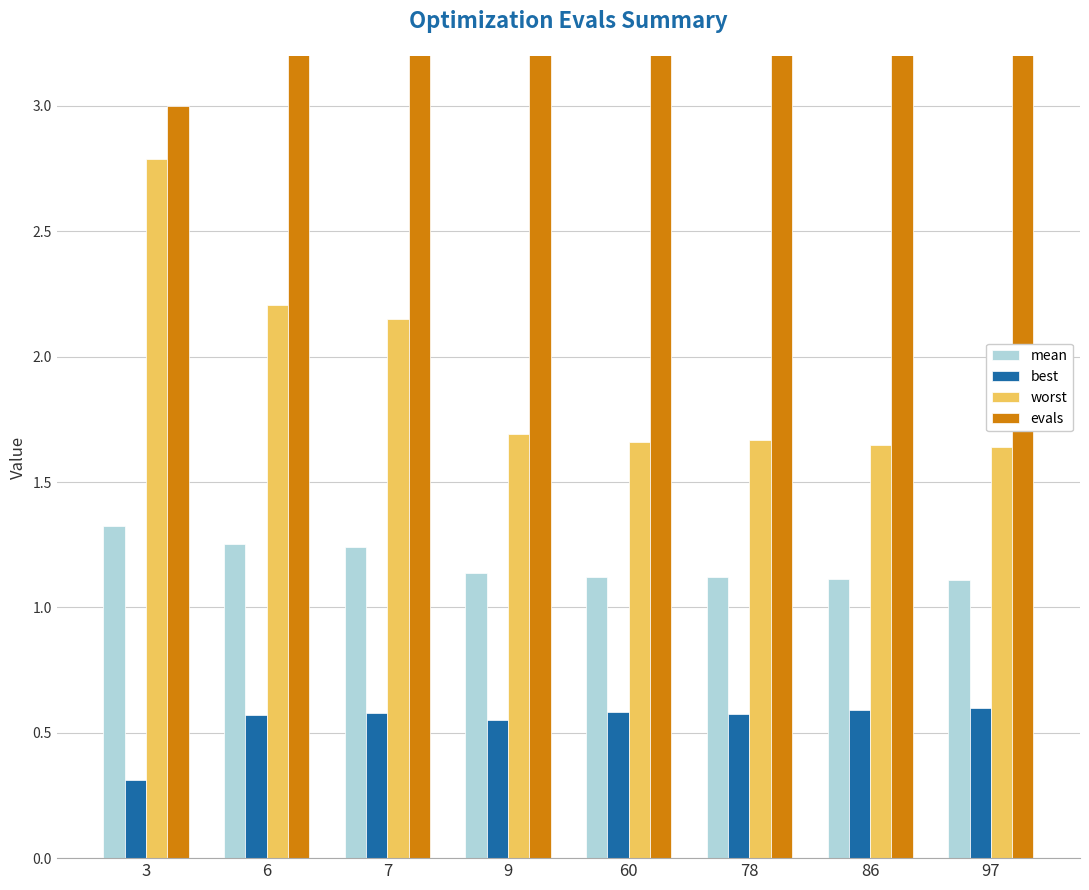

What is the greatest value displayed?

97.0